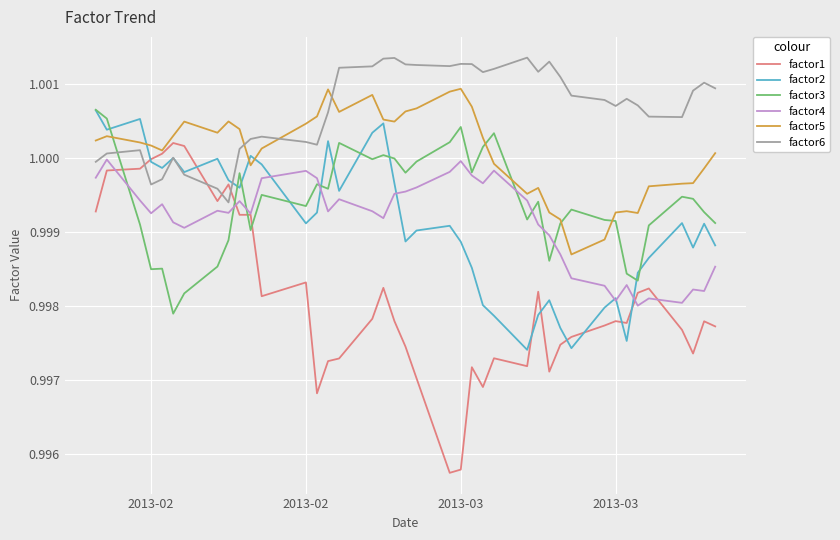

Which series ends up on top after the final intersection of factor1 and factor3?

factor3